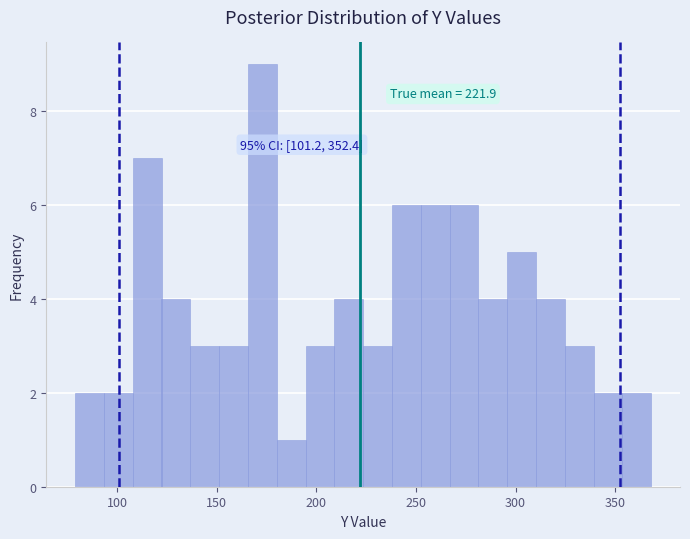

Around what value on the x-axis is the tallest bar? Give the approximate position of its centre, as read against the axis.

175